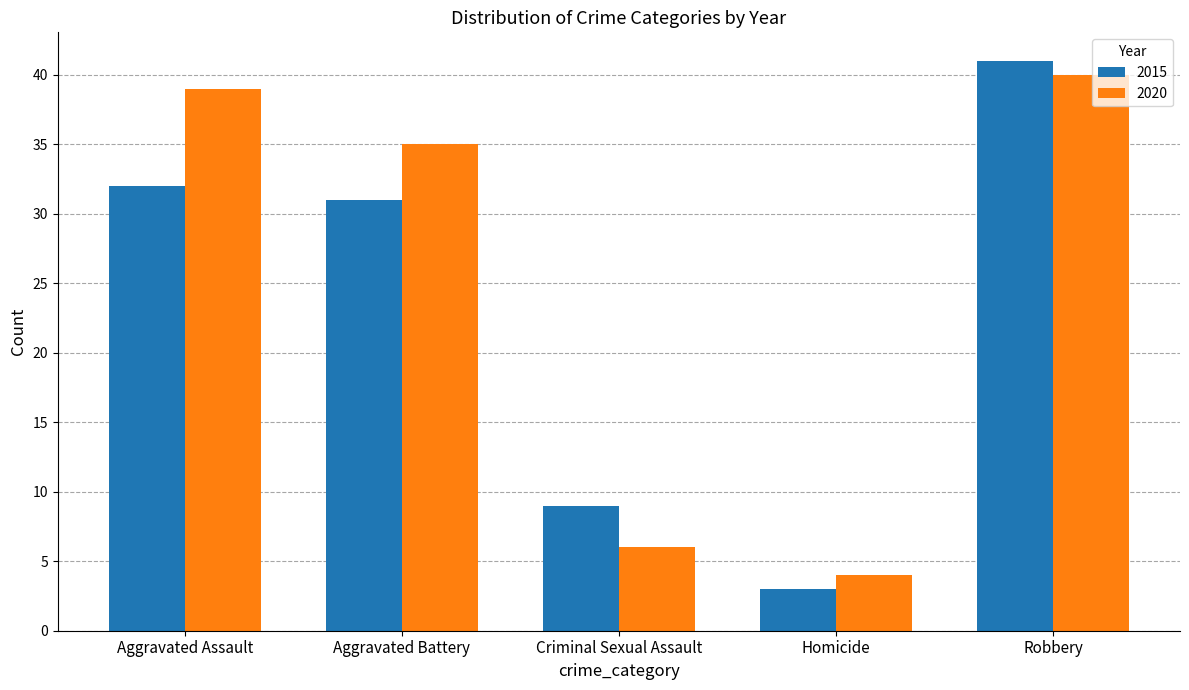

How many values in the 2015 series are below 31?

2